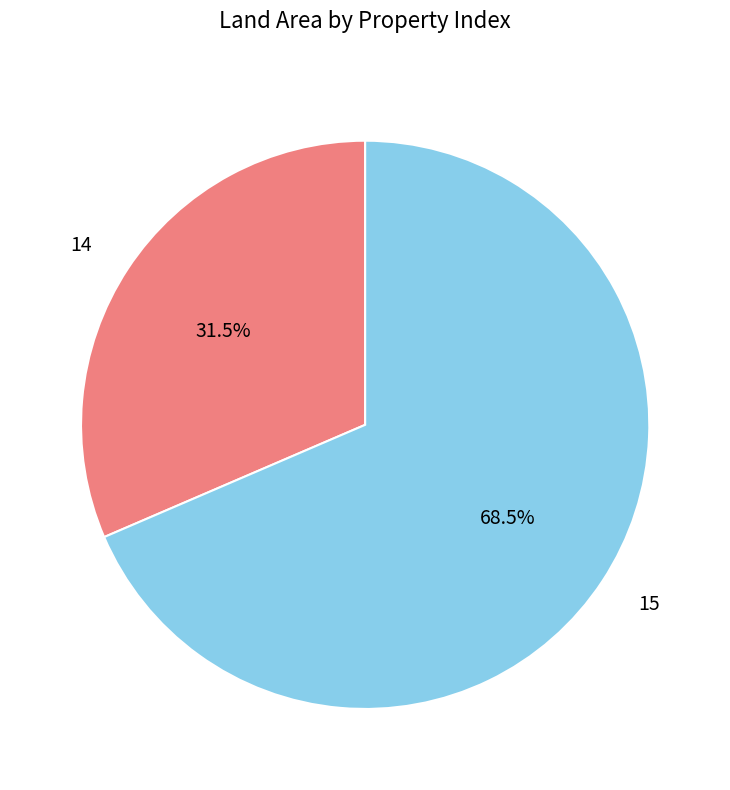

True or false: 15 accounts for 60% of the total.

False